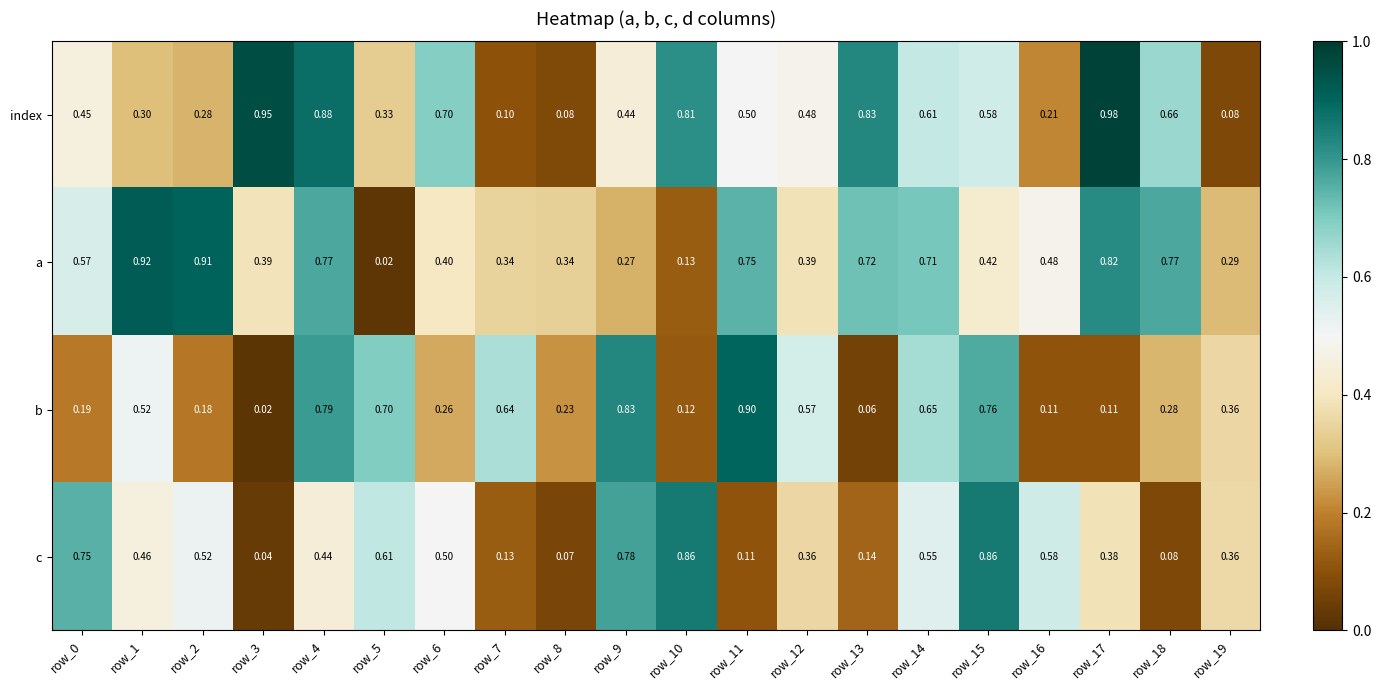

Which series has the largest total across all categories?

a